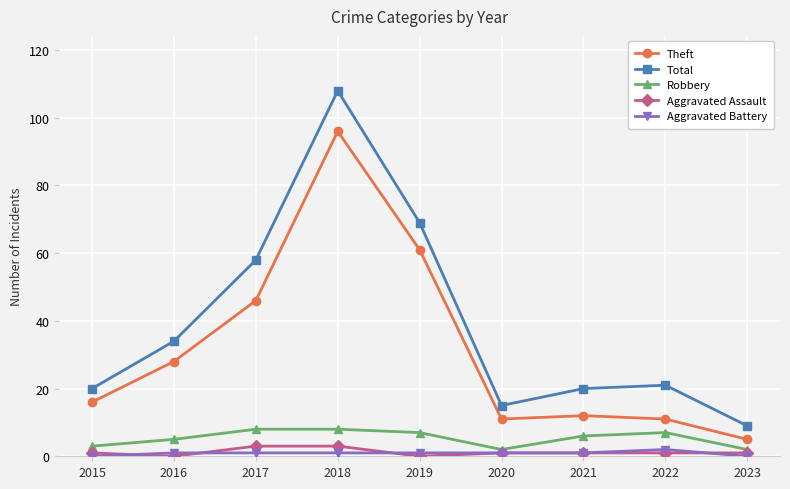

At which category does the chart reach its peak across all series?

2018